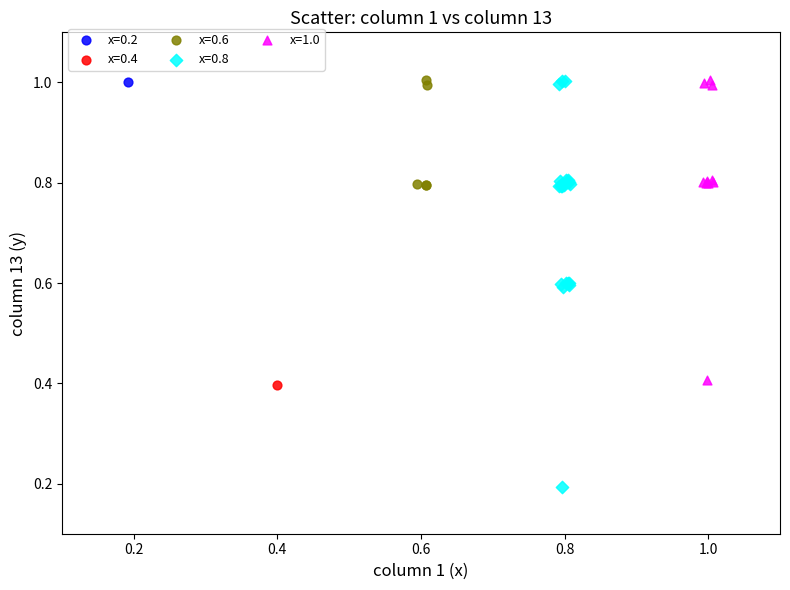

Which series reaches the minimum Y coordinate?

x=0.8